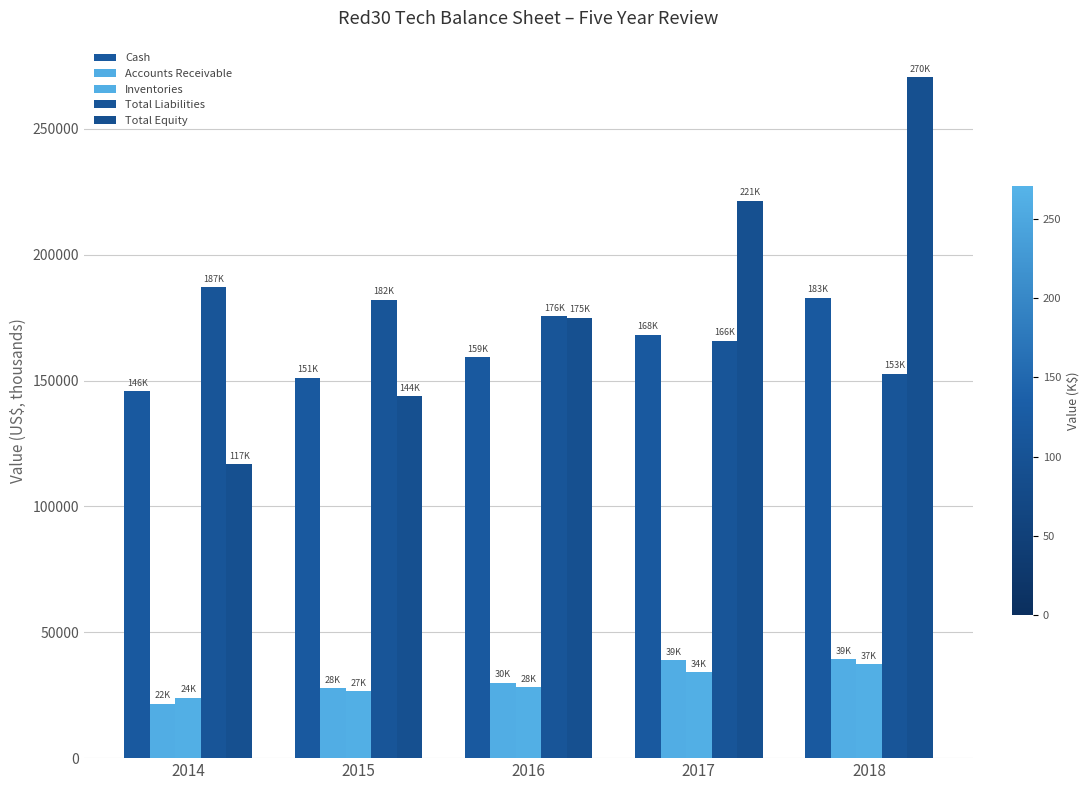

Reading right to left, list all the values displayed in this chart.

Cash: 2018=182852.5	2017=168253.7	2016=159190.4	2015=151081.7	2014=145689.7
Accounts Receivable: 2018=39329.0	2017=38987.0	2016=29993.0	2015=27697.0	2014=21685.0
Inventories: 2018=37290.0	2017=34048.0	2016=28098.0	2015=26573.0	2014=23995.0
Total Liabilities: 2018=152663.0	2017=165788.0	2016=175516.0	2015=182162.0	2014=187185.0
Total Equity: 2018=270405.9	2017=221455.1	2016=174945.2	2015=143671.7	2014=116683.1